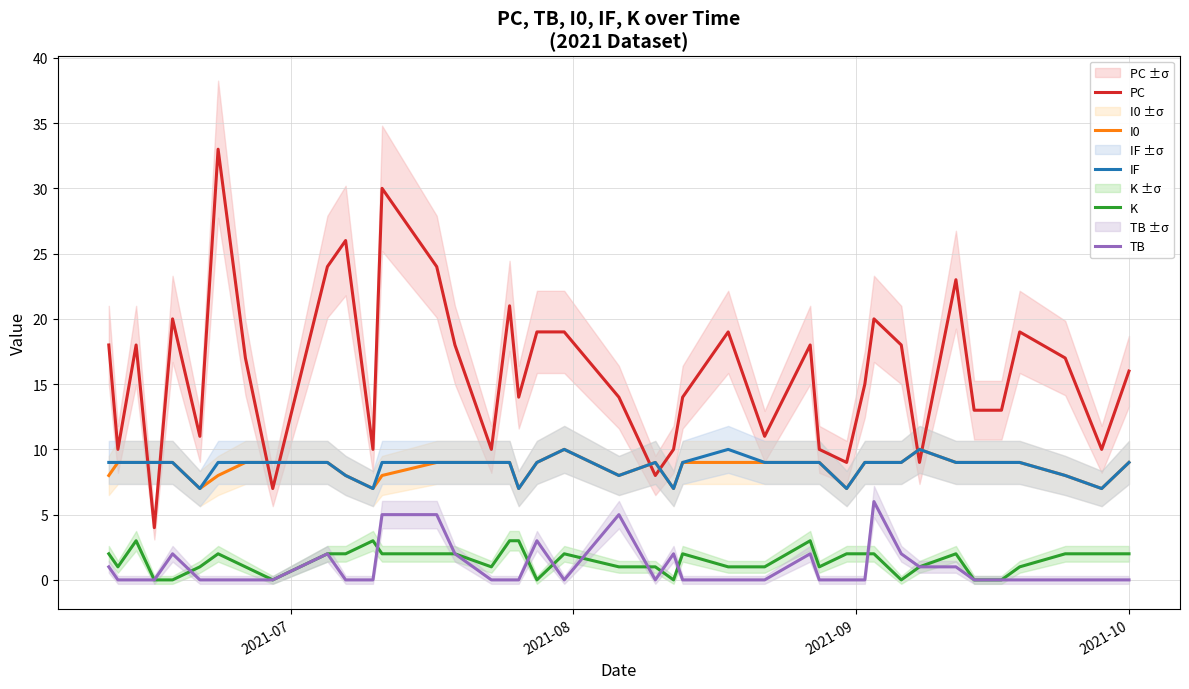

Count the I0 values in the range 8 to 9.

32